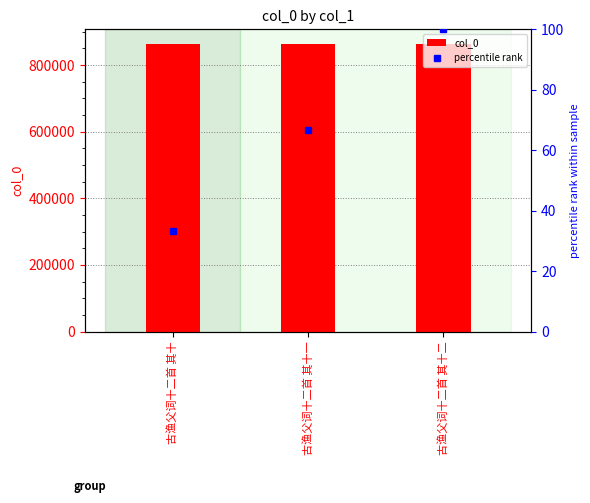

Rank the categories by col_0 value from lowest to highest.

古渔父词十二首 其十二, 古渔父词十二首 其十一, 古渔父词十二首 其十